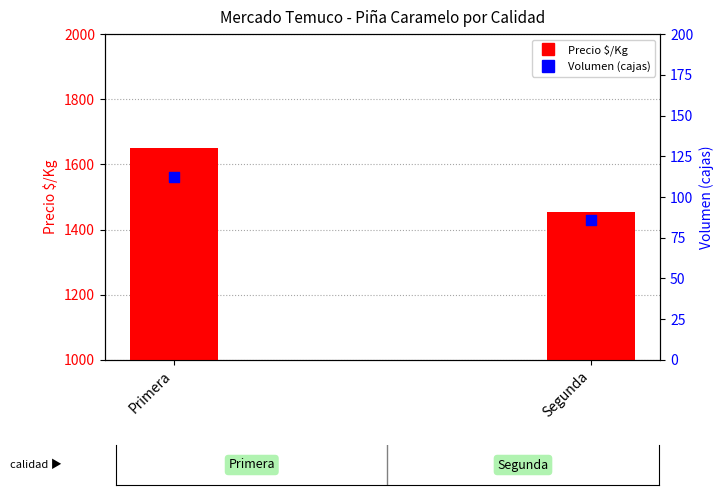

Which series reaches the maximum Y coordinate?

Precio $/Kg